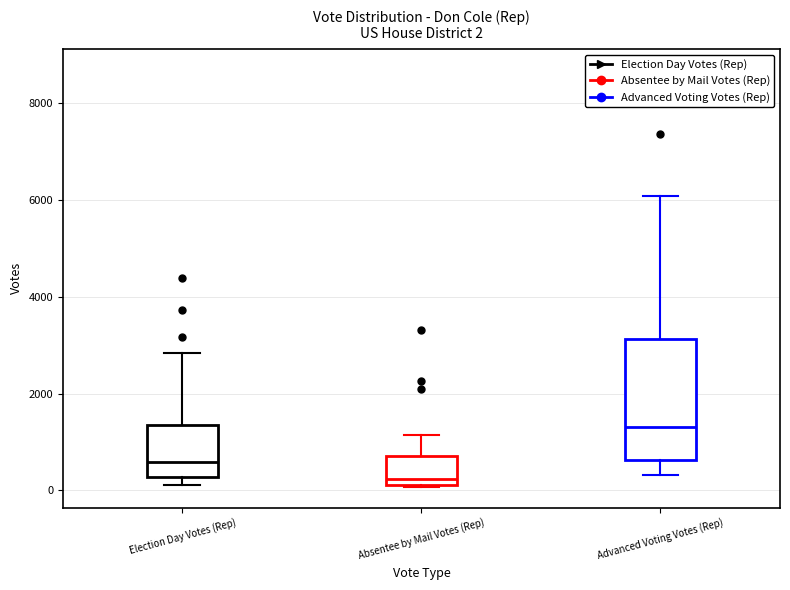

Which box is the tallest, from its lower edge to its upper edge?

Advanced Voting Votes (Rep)